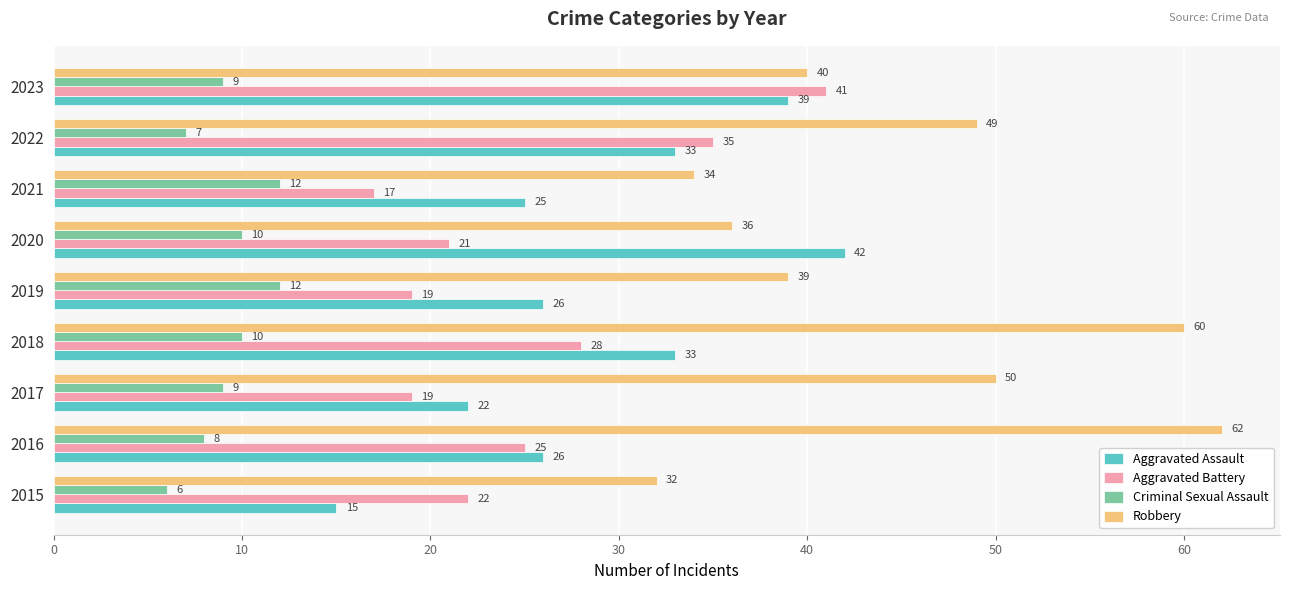

Which series has the largest total across all categories?

Robbery